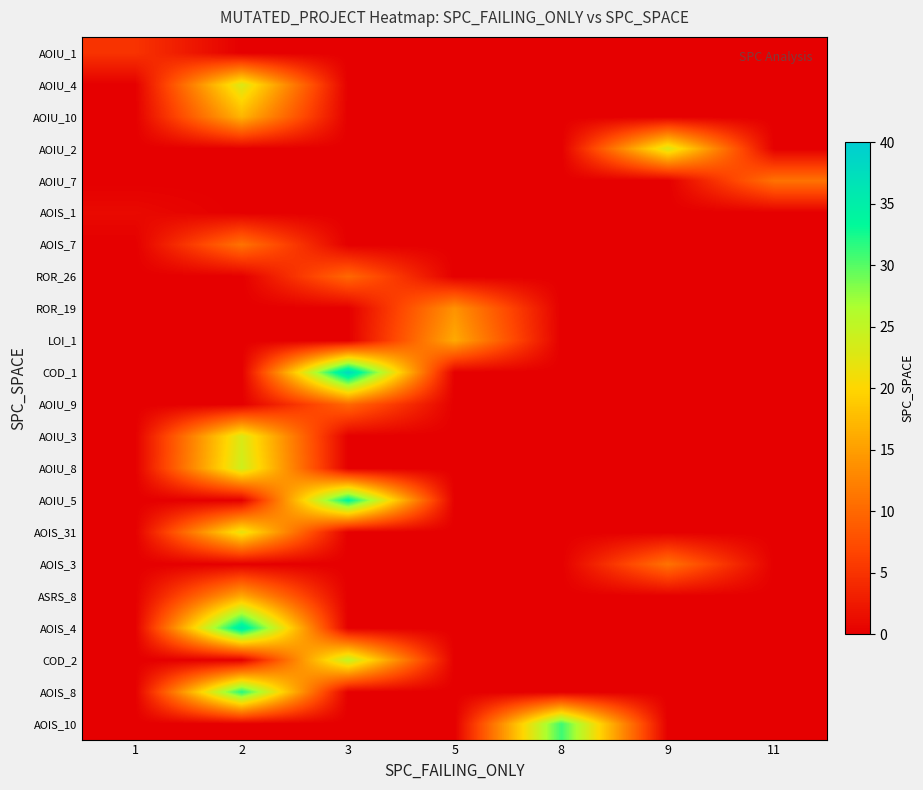

Which series has the largest total across all categories?

row_10